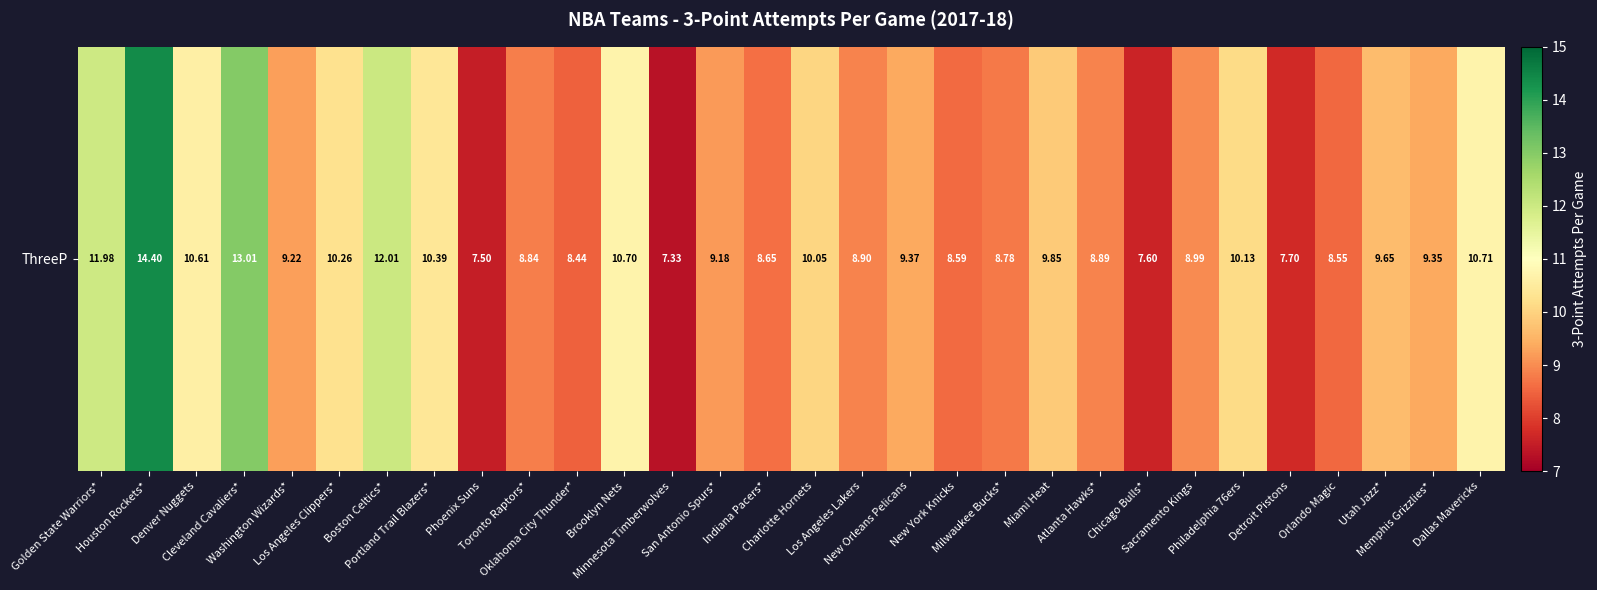

List the labels in order of value, smallest first.

Minnesota Timberwolves, Phoenix Suns, Chicago Bulls*, Detroit Pistons, Oklahoma City Thunder*, Orlando Magic, New York Knicks, Indiana Pacers*, Milwaukee Bucks*, Toronto Raptors*, Atlanta Hawks*, Los Angeles Lakers, Sacramento Kings, San Antonio Spurs*, Washington Wizards*, Memphis Grizzlies*, New Orleans Pelicans, Utah Jazz*, Miami Heat, Charlotte Hornets, Philadelphia 76ers, Los Angeles Clippers*, Portland Trail Blazers*, Denver Nuggets, Brooklyn Nets, Dallas Mavericks, Golden State Warriors*, Boston Celtics*, Cleveland Cavaliers*, Houston Rockets*